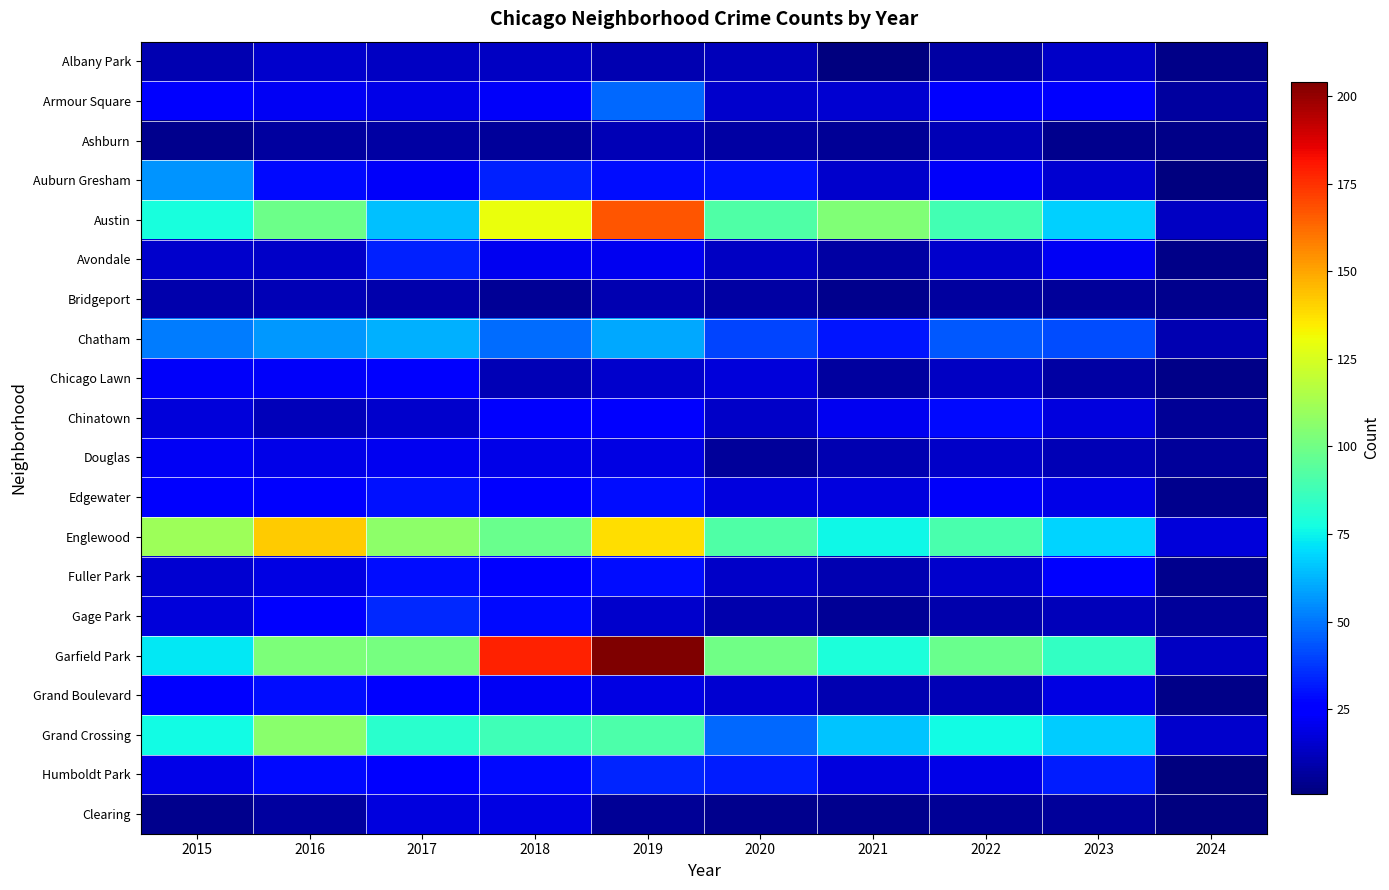

Reading left to right, transcribe all the data shown in this chart.

Albany Park: 2015=10	2016=15	2017=13	2018=13	2019=10	2020=12	2021=1	2022=8	2023=14	2024=3
Armour Square: 2015=27	2016=22	2017=20	2018=23	2019=47	2020=15	2021=16	2022=27	2023=27	2024=7
Ashburn: 2015=4	2016=7	2017=8	2018=6	2019=11	2020=8	2021=5	2022=11	2023=4	2024=3
Auburn Gresham: 2015=56	2016=28	2017=23	2018=33	2019=29	2020=30	2021=15	2022=23	2023=16	2024=1
Austin: 2015=78	2016=99	2017=65	2018=130	2019=167	2020=92	2021=104	2022=89	2023=68	2024=13
Avondale: 2015=15	2016=14	2017=33	2018=21	2019=21	2020=13	2021=8	2022=15	2023=22	2024=3
Bridgeport: 2015=9	2016=11	2017=9	2018=5	2019=10	2020=8	2021=4	2022=7	2023=6	2024=4
Chatham: 2015=51	2016=57	2017=62	2018=48	2019=60	2020=40	2021=31	2022=44	2023=42	2024=10
Chicago Lawn: 2015=23	2016=23	2017=25	2018=11	2019=15	2020=17	2021=7	2022=13	2023=8	2024=3
Chinatown: 2015=17	2016=12	2017=15	2018=25	2019=26	2020=14	2021=21	2022=28	2023=18	2024=5
Douglas: 2015=22	2016=20	2017=21	2018=20	2019=19	2020=6	2021=10	2022=14	2023=11	2024=6
Edgewater: 2015=24	2016=27	2017=30	2018=25	2019=29	2020=18	2021=18	2022=23	2023=20	2024=4
Englewood: 2015=111	2016=142	2017=107	2018=98	2019=138	2020=92	2021=76	2022=90	2023=69	2024=17
Fuller Park: 2015=16	2016=19	2017=29	2018=27	2019=29	2020=14	2021=10	2022=15	2023=25	2024=4
Gage Park: 2015=17	2016=27	2017=35	2018=28	2019=15	2020=9	2021=5	2022=9	2023=12	2024=6
Garfield Park: 2015=73	2016=103	2017=101	2018=178	2019=204	2020=100	2021=79	2022=98	2023=85	2024=13
Grand Boulevard: 2015=24	2016=29	2017=25	2018=22	2019=19	2020=16	2021=10	2022=11	2023=19	2024=3
Grand Crossing: 2015=77	2016=106	2017=82	2018=88	2019=91	2020=47	2021=66	2022=77	2023=67	2024=15
Humboldt Park: 2015=20	2016=28	2017=25	2018=28	2019=34	2020=32	2021=18	2022=20	2023=32	2024=1
Clearing: 2015=4	2016=7	2017=18	2018=19	2019=5	2020=4	2021=4	2022=5	2023=6	2024=1